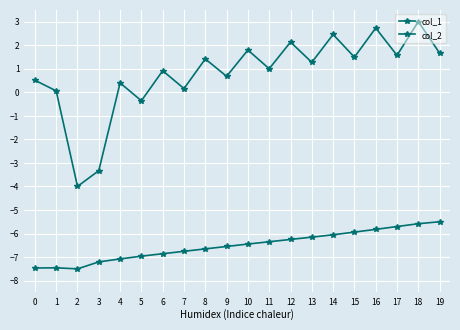

Does the chart have visible grid lines?

Yes